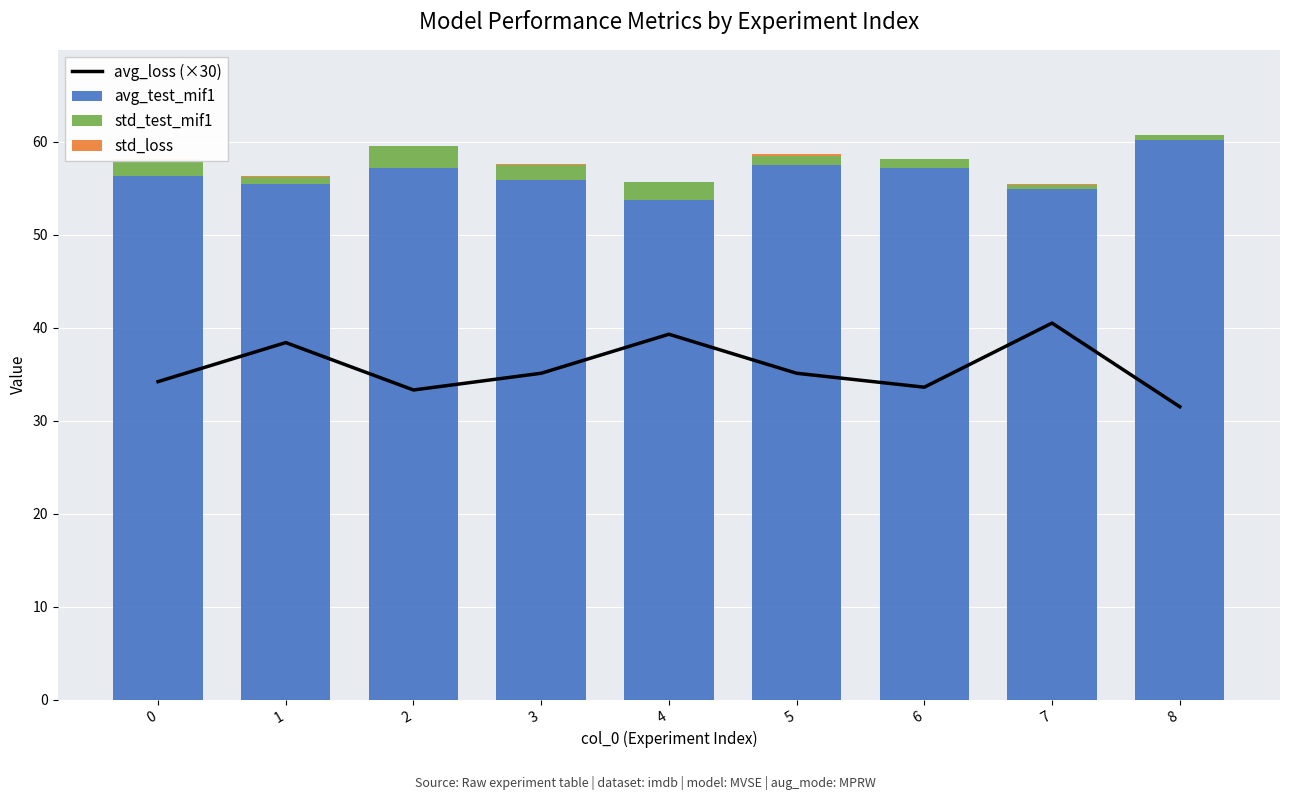

What is the value of the avg_test_mif1 bar at the 3rd from the left?

57.1